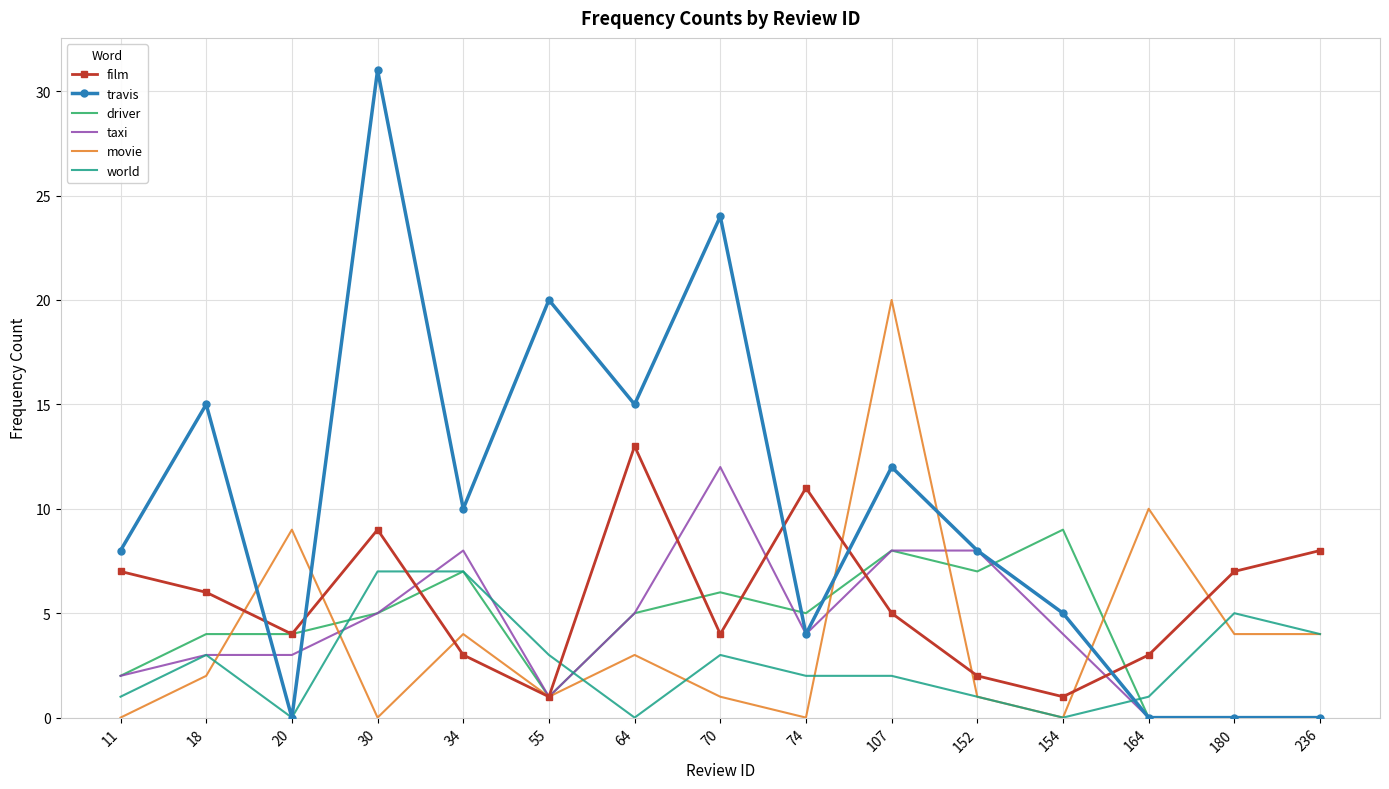

Reading left to right, transcribe all the data shown in this chart.

film: 7	6	4	9	3	1	13	4	11	5	2	1	3	7	8
travis: 8	15	0	31	10	20	15	24	4	12	8	5	0	0	0
driver: 2	4	4	5	7	1	5	6	5	8	7	9	0	0	0
taxi: 2	3	3	5	8	1	5	12	4	8	8	4	0	0	0
movie: 0	2	9	0	4	1	3	1	0	20	1	0	10	4	4
world: 1	3	0	7	7	3	0	3	2	2	1	0	1	5	4